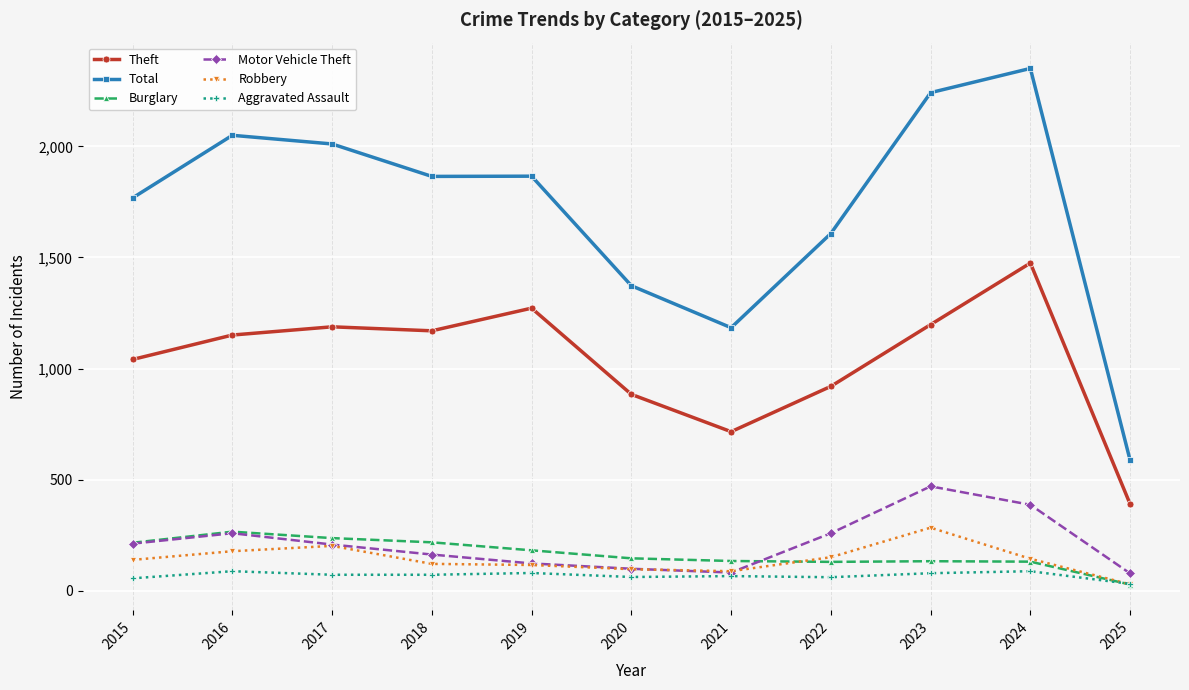

The Robbery series shows 97 at 2020. True or false?

True